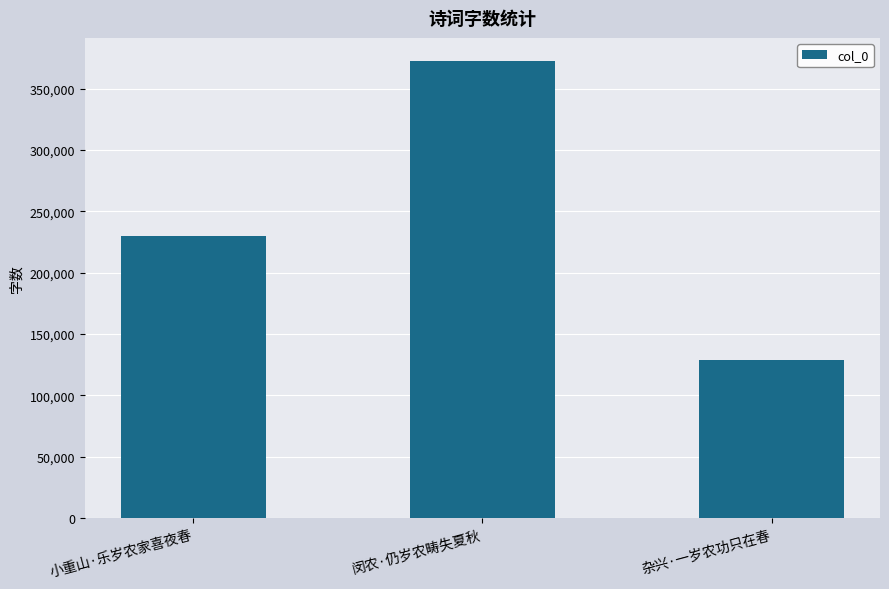

What is the change in value from 小重山·乐岁农家喜夜春 to 杂兴·一岁农功只在春?

-101335